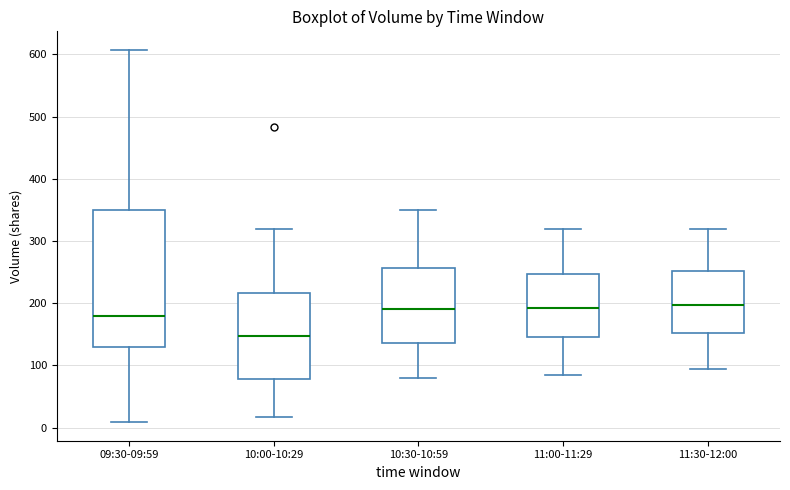

Reading left to right, read every box against the y-axis: the position of its median line, the range the box covers, and the ends of its whiskers. The values are not printed on the chart, so give them approximately, as read against the axis.

09:30-09:59: median 180, box 130 to 350, whiskers 10 to 610
10:00-10:29: median 150, box 80 to 220, whiskers 20 to 320
10:30-10:59: median 190, box 140 to 260, whiskers 80 to 350
11:00-11:29: median 190, box 150 to 250, whiskers 90 to 320
11:30-12:00: median 200, box 150 to 250, whiskers 100 to 320